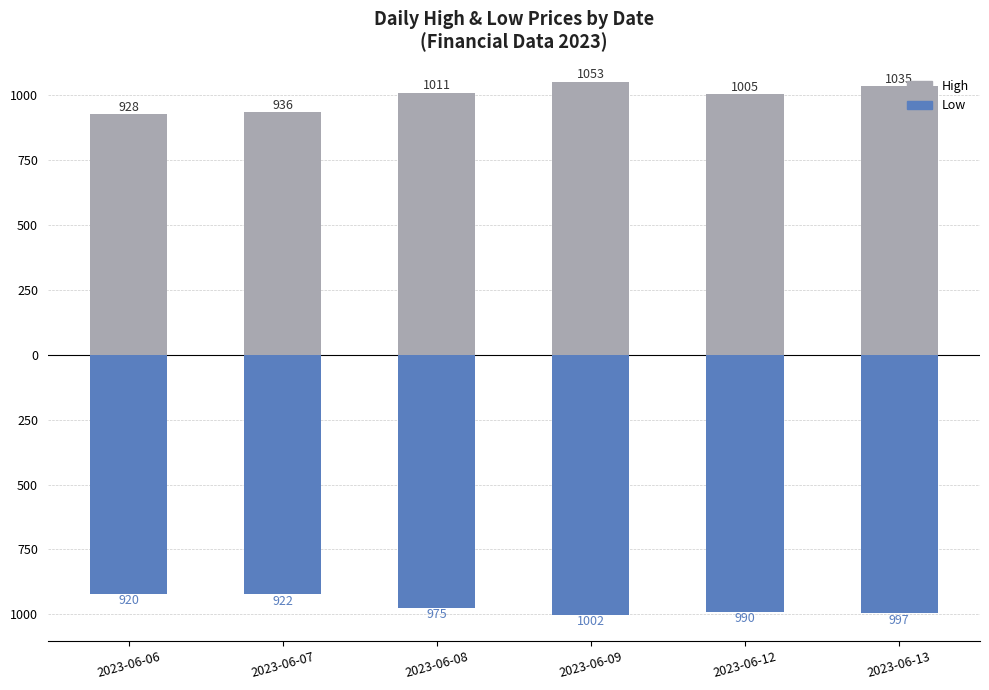

What is the value of the Low bar at the 1st from the left?

-919.9